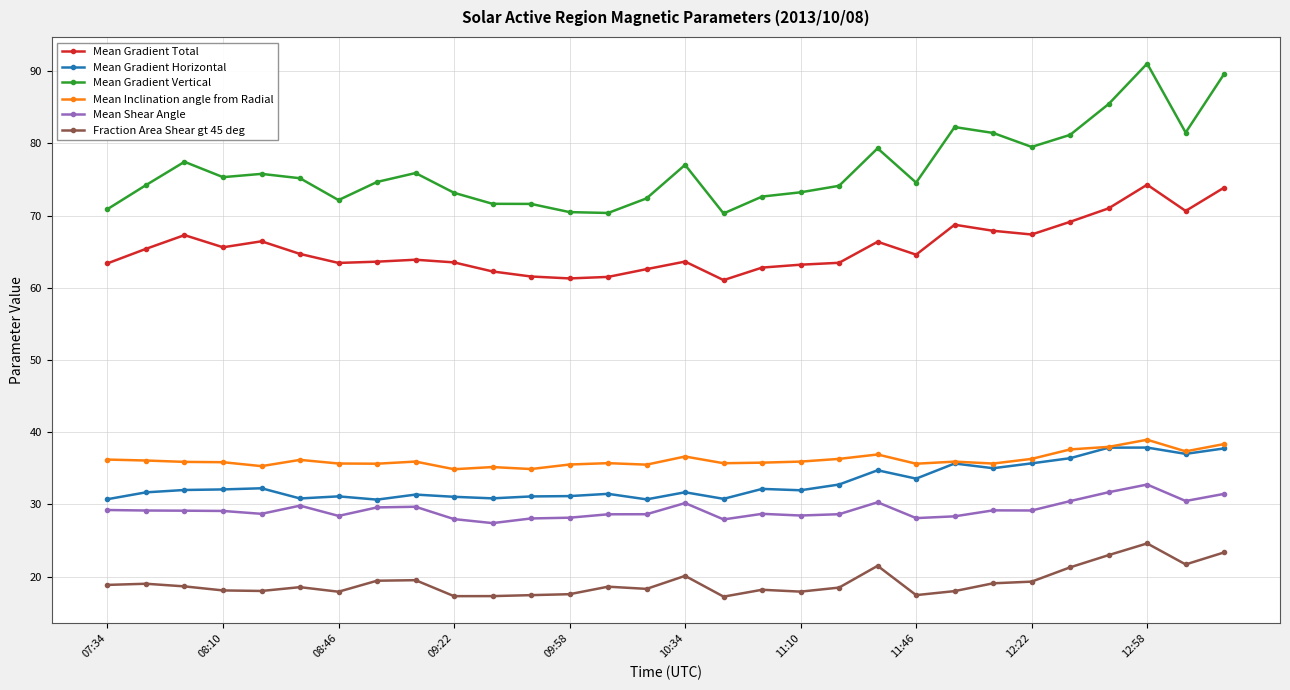

In Mean Shear Angle, how many points are higher than both neighbors (excluding endpoints)?

7